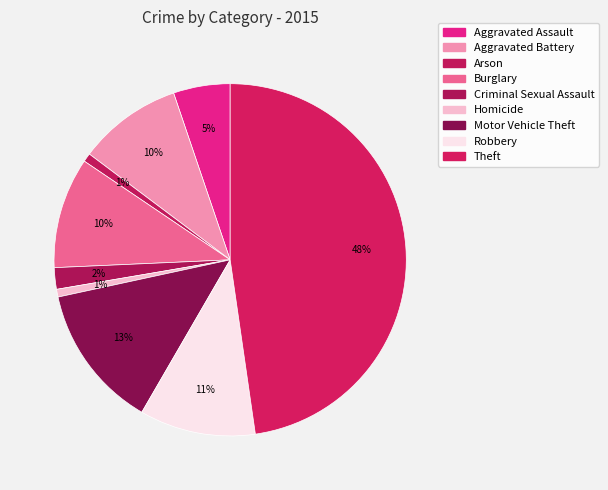

The Robbery slice represents 16% of the pie. True or false?

False